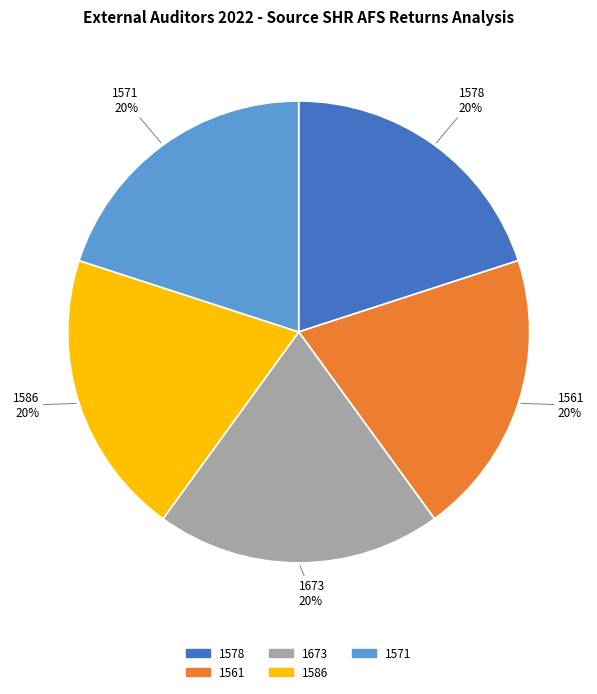

Which slice is the smallest?

1586